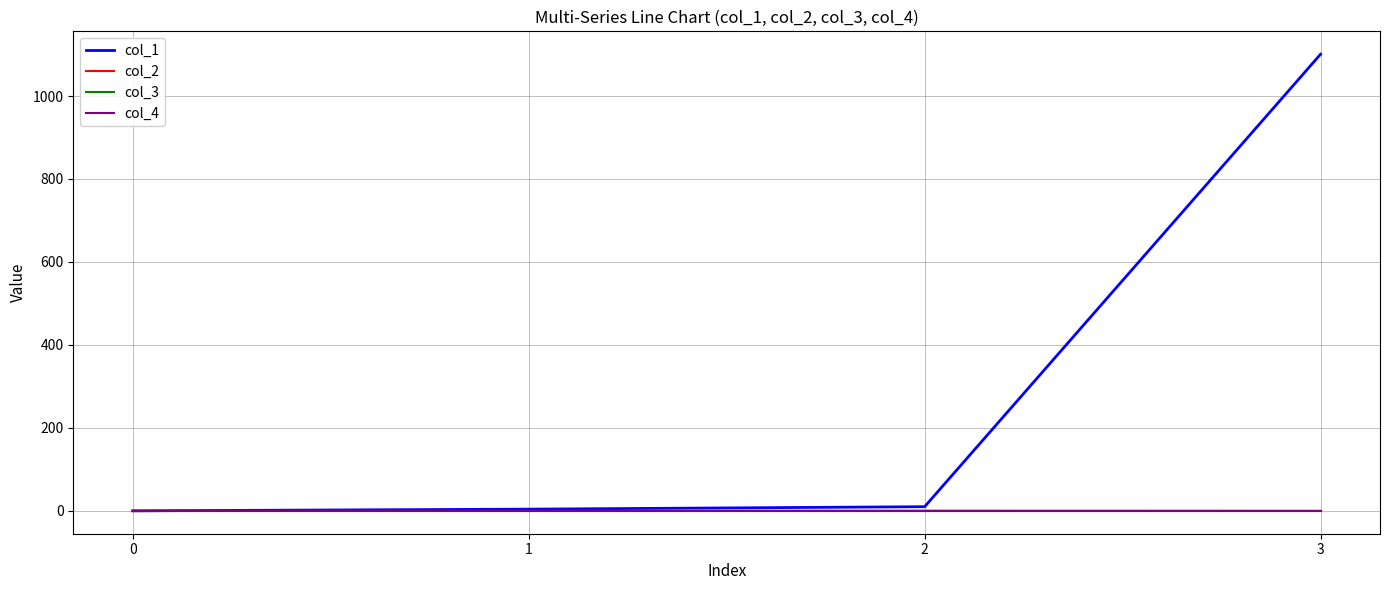

Reading left to right, list all the values displayed in this chart.

col_1: 0.0	4.0	10.0	1100.9
col_2: 0.0	-0.1	0.2	-0.0
col_3: 0.0	0.0	0.0	0.0
col_4: 0.0	0.0	0.0	0.0